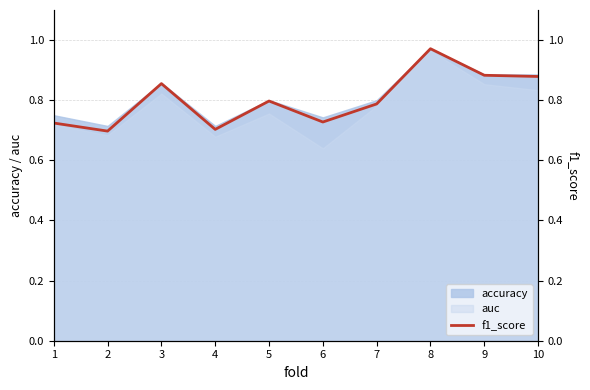

Is it true that the value at 1 is 0.7?

True